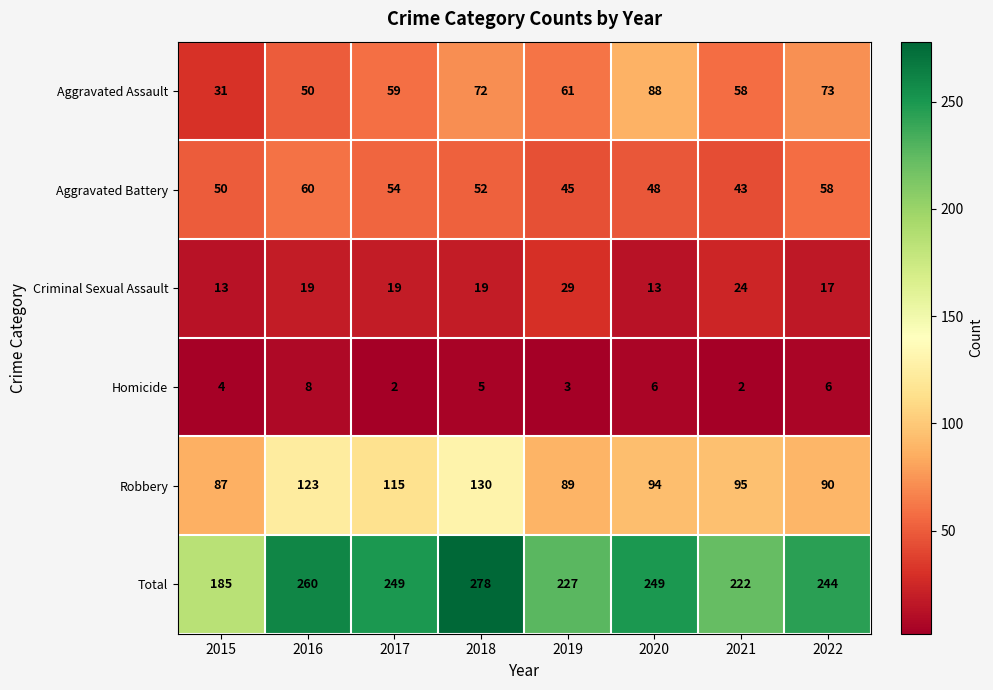

Count the Homicide values in the range 3 to 6.

5